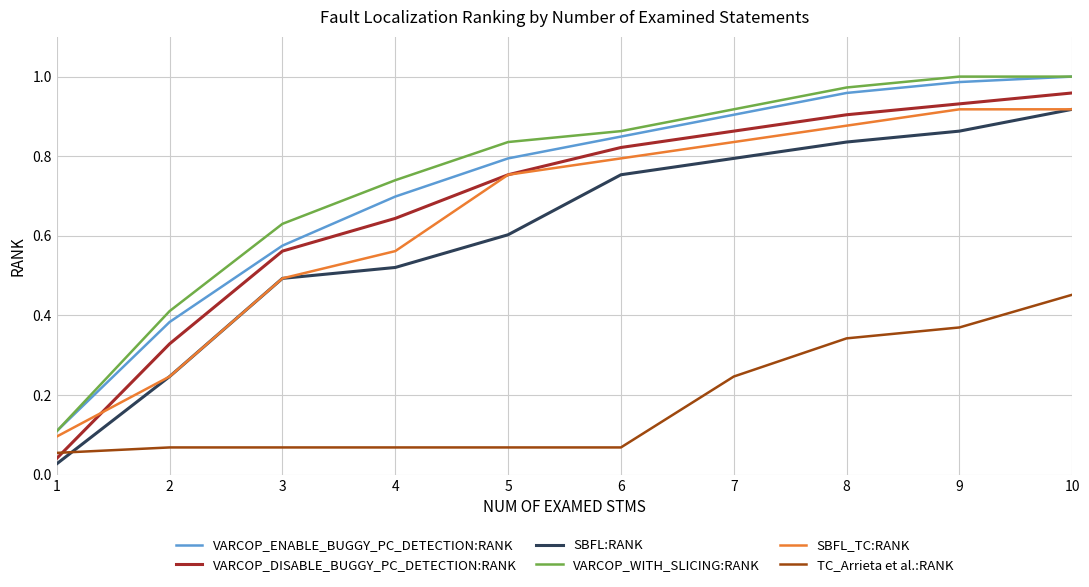

Between 5 and 10, which series saw the biggest shift?

TC_Arrieta et al.:RANK